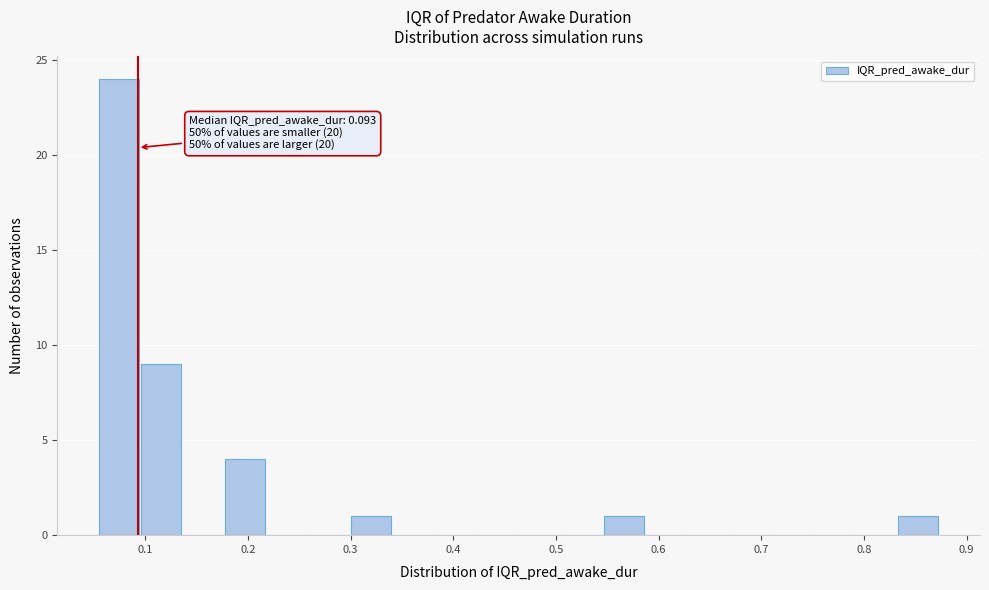

Which range on the x-axis has the tallest bar?

0.06 to 0.10